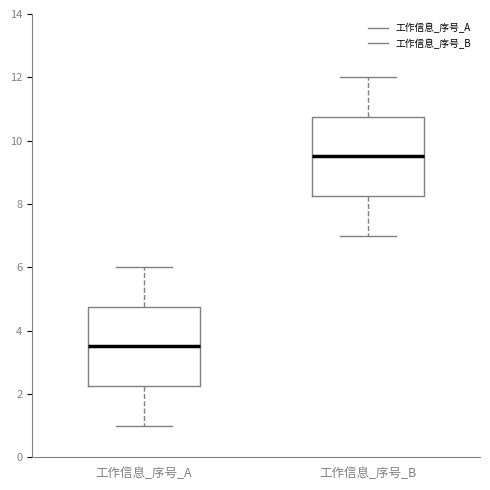

Which box has the highest median line?

工作信息_序号_B